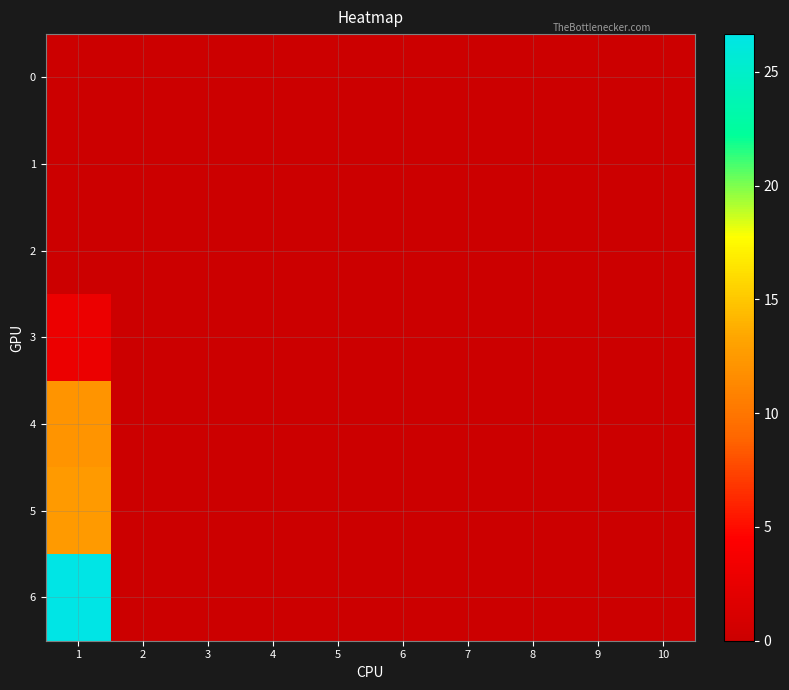

Reading left to right, extract all data points from this chart.

0: 1=0.0	2=0.0	3=0.0	4=0.0	5=0.0	6=0.0	7=0.0	8=0.0	9=0.0	10=0.0
1: 1=0.0	2=0.0	3=0.0	4=0.0	5=0.0	6=0.0	7=0.0	8=0.0	9=0.0	10=0.0
2: 1=0.0	2=0.0	3=0.0	4=0.0	5=0.0	6=0.0	7=0.0	8=0.0	9=0.0	10=0.0
3: 1=2.9	2=0.0	3=0.0	4=0.0	5=0.0	6=0.0	7=0.0	8=0.0	9=0.0	10=0.0
4: 1=12.1	2=0.0	3=0.0	4=0.0	5=0.0	6=0.0	7=0.0	8=0.0	9=0.0	10=0.0
5: 1=12.6	2=0.0	3=0.0	4=0.0	5=0.0	6=0.0	7=0.0	8=0.0	9=0.0	10=0.0
6: 1=26.7	2=0.0	3=0.0	4=0.0	5=0.0	6=0.0	7=0.0	8=0.0	9=0.0	10=0.0